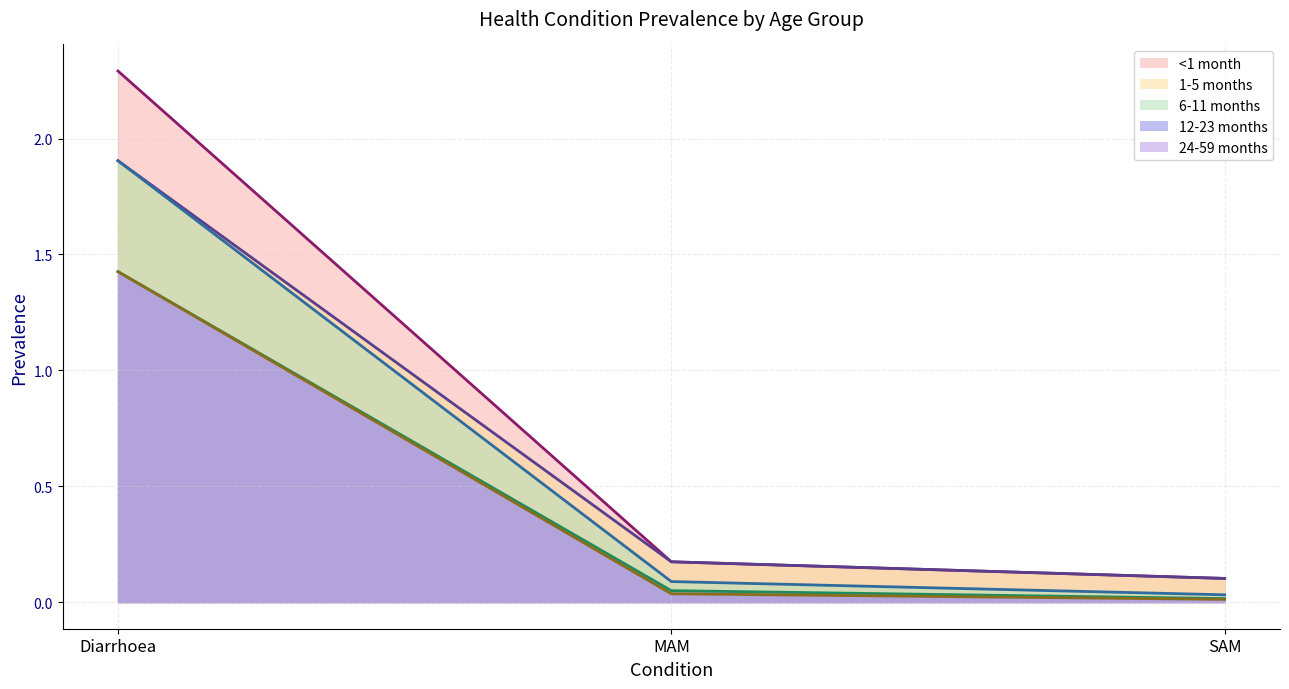

The 1-5 months series shows 0.3 at MAM. True or false?

False